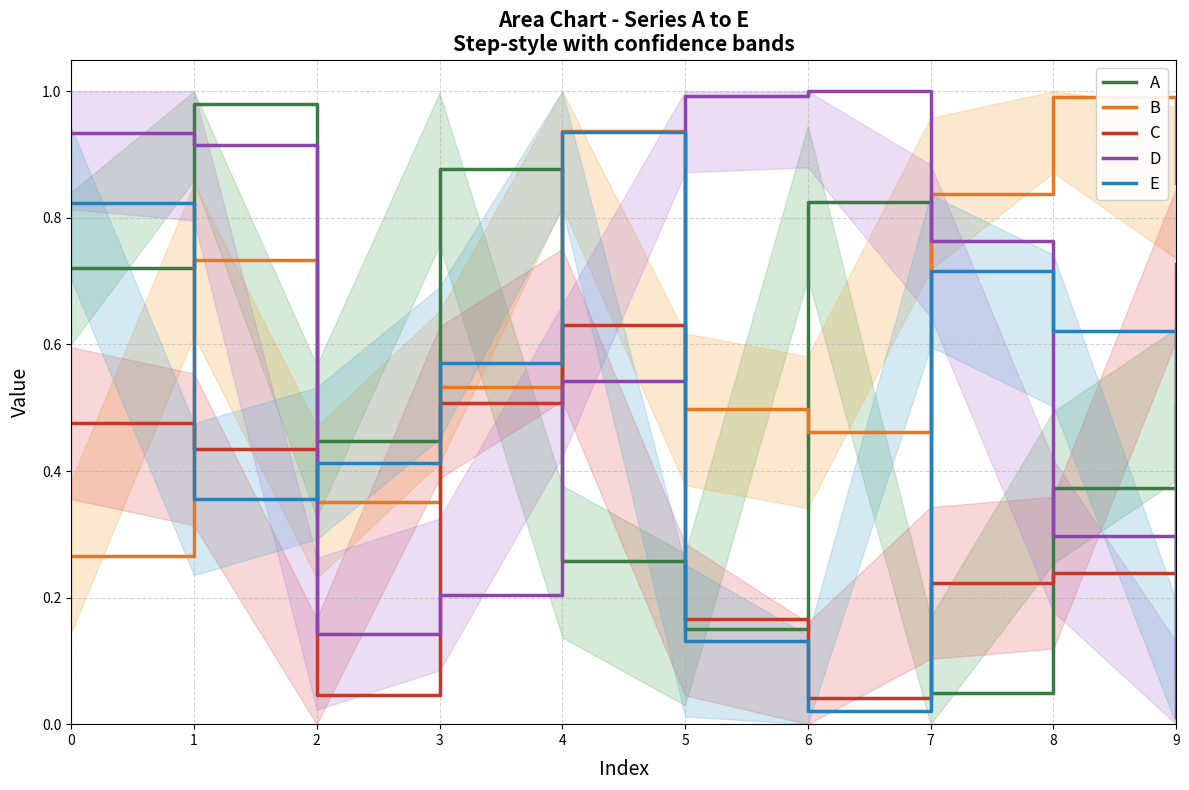

Reading left to right, extract all data points from this chart.

A: 0=0.7	1=1.0	2=0.4	3=0.9	4=0.3	5=0.1	6=0.8	7=0.0	8=0.4	9=0.5
B: 0=0.3	1=0.7	2=0.4	3=0.5	4=0.9	5=0.5	6=0.5	7=0.8	8=1.0	9=0.9
C: 0=0.5	1=0.4	2=0.0	3=0.5	4=0.6	5=0.2	6=0.0	7=0.2	8=0.2	9=0.7
D: 0=0.9	1=0.9	2=0.1	3=0.2	4=0.5	5=1.0	6=1.0	7=0.8	8=0.3	9=0.0
E: 0=0.8	1=0.4	2=0.4	3=0.6	4=0.9	5=0.1	6=0.0	7=0.7	8=0.6	9=0.1